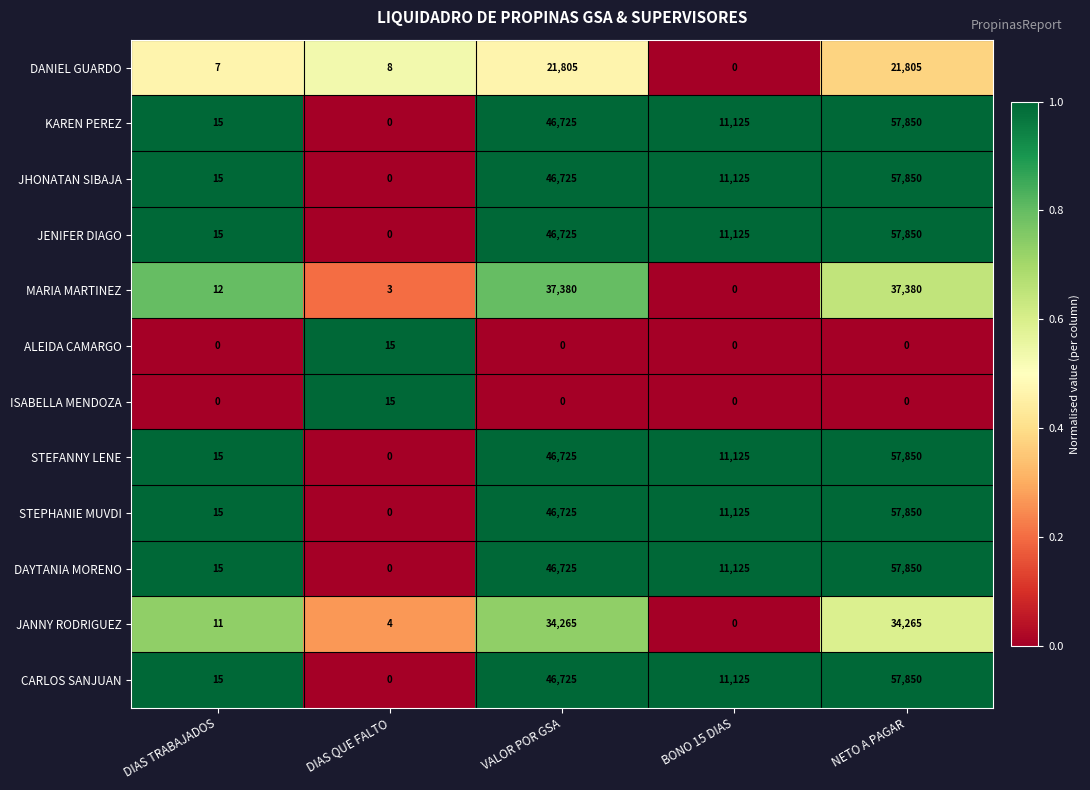

How many positive values does the STEFANNY LENE series have?

4